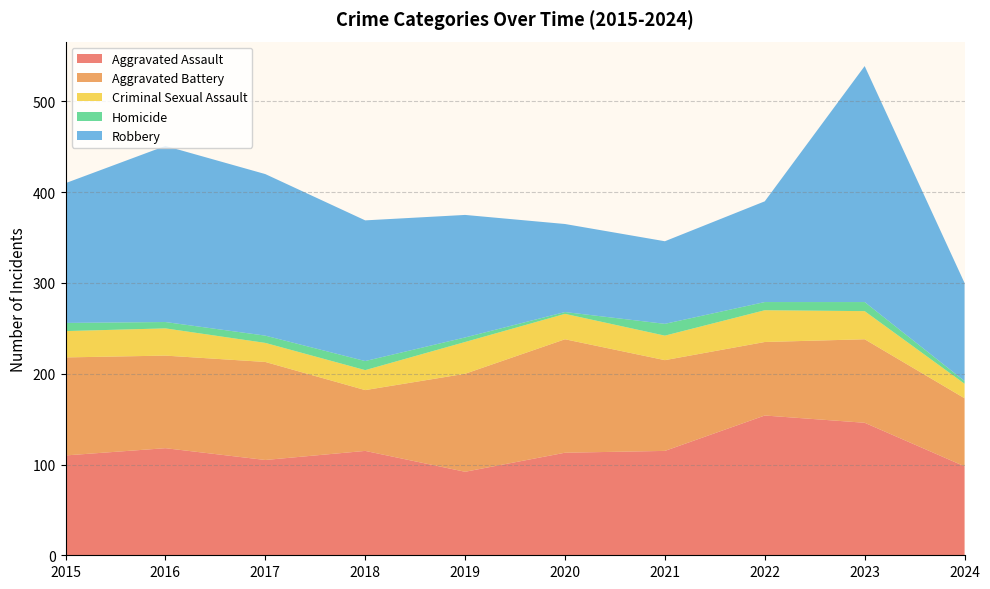

Reading left to right, what are all the values shown in this chart?

Aggravated Assault: 110	118	105	115	92	113	115	154	146	98
Aggravated Battery: 108	102	108	67	108	125	100	81	92	75
Criminal Sexual Assault: 29	30	21	22	35	28	27	35	31	16
Homicide: 9	7	8	10	5	2	13	9	10	3
Robbery: 154	194	178	155	135	97	91	111	260	108